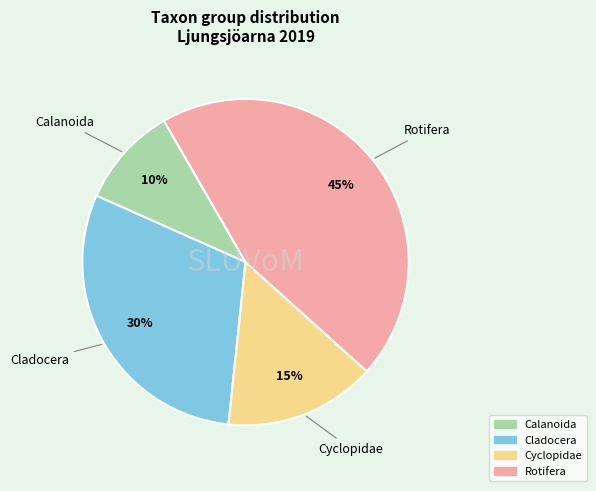

Is the sum of Cyclopidae and Cladocera greater than half?

No